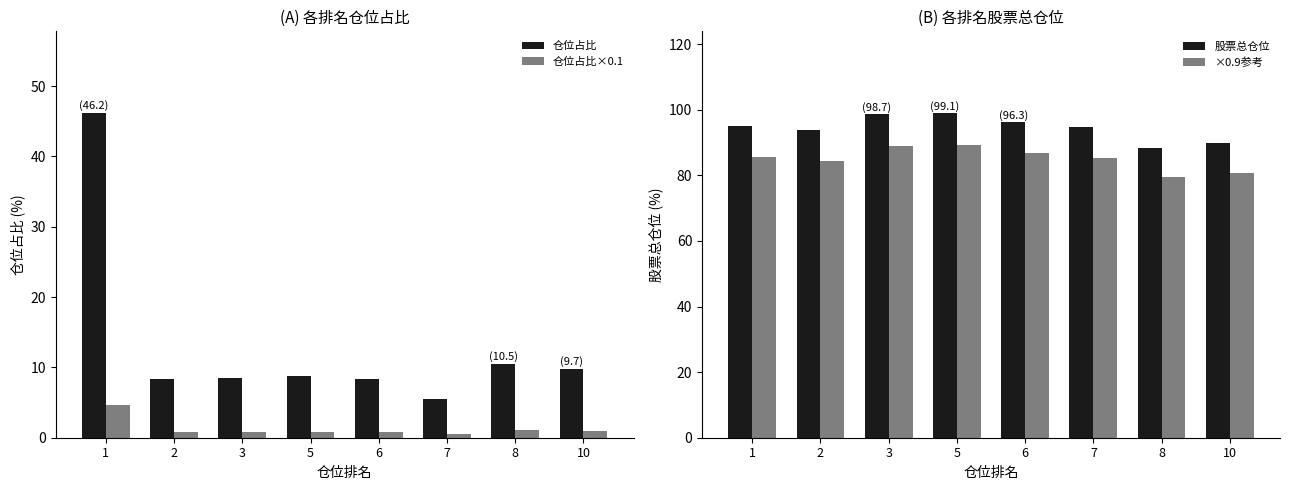

What is the total value across all series at 8?

179.4